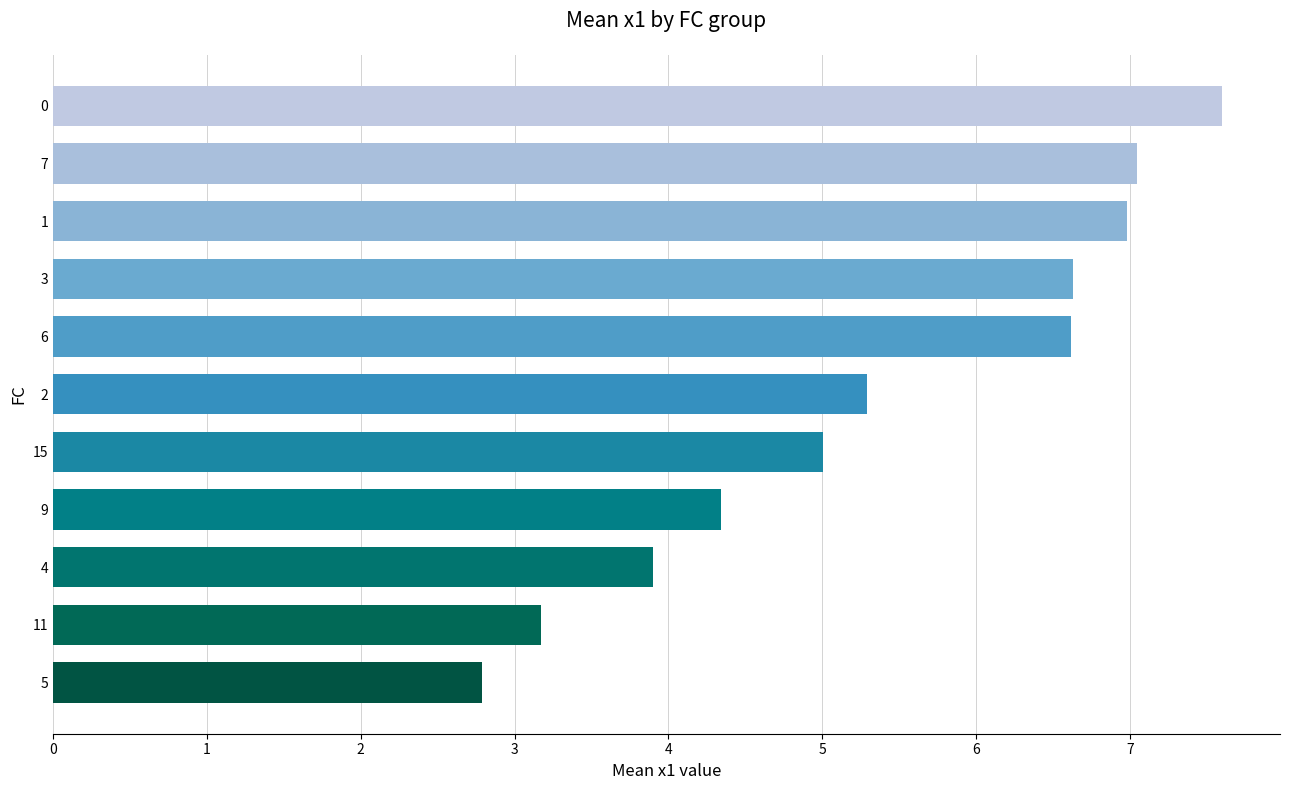

Count the number of data series in this chart.

1